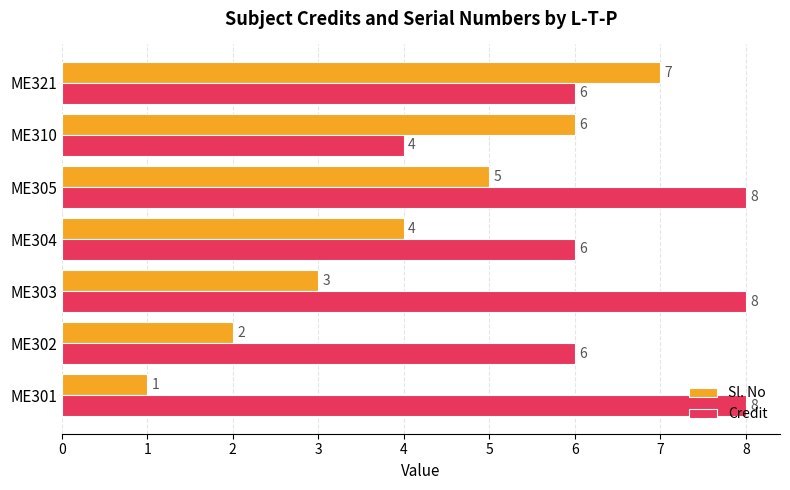

True or false: Sl. No has a value of 3 at ME303.

True